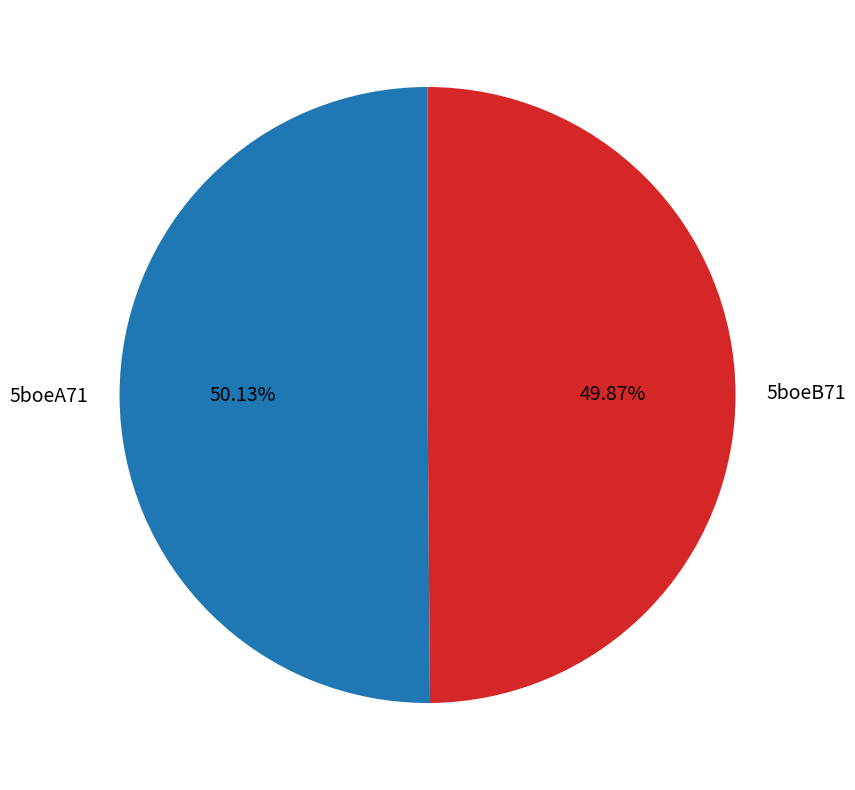

To the nearest percent, what portion does 5boeA71 represent?

50%